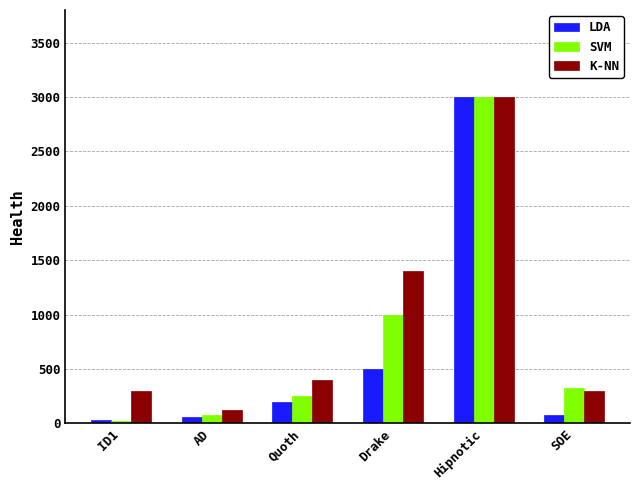

List the labels in order of SVM value, smallest first.

ID1, AD, Quoth, SOE, Drake, Hipnotic